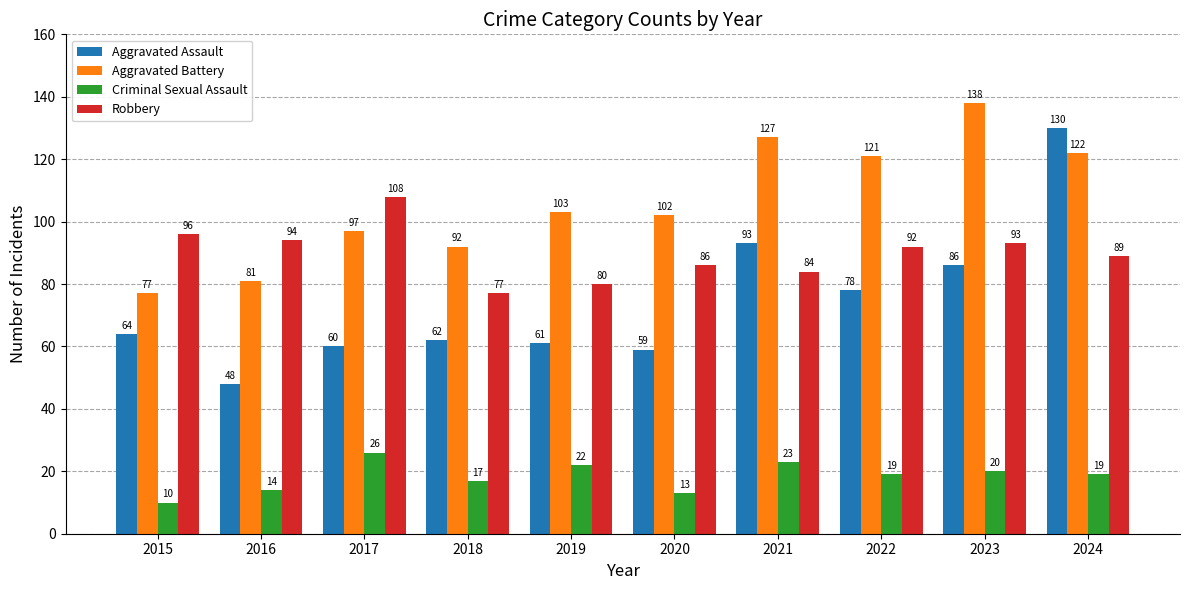

How many bars are there in total?

40